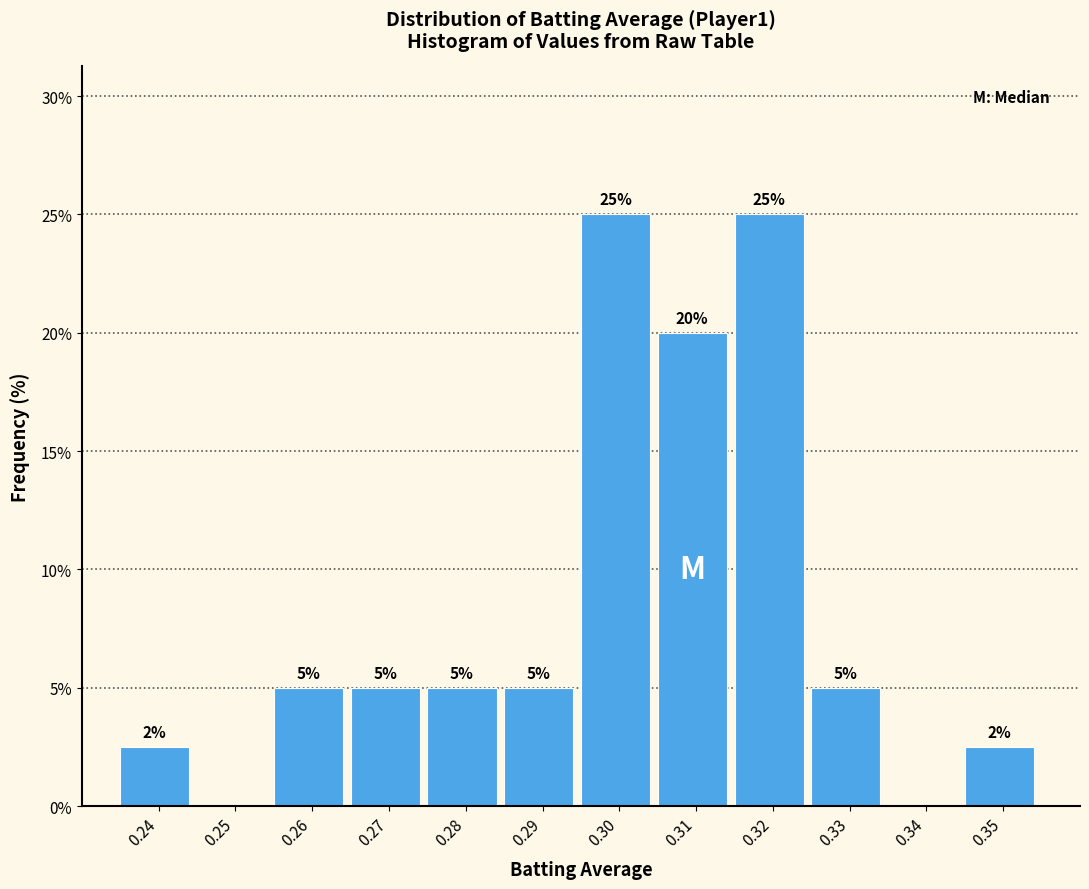

What is the change in value from 0.27 to 0.32?

+20.0